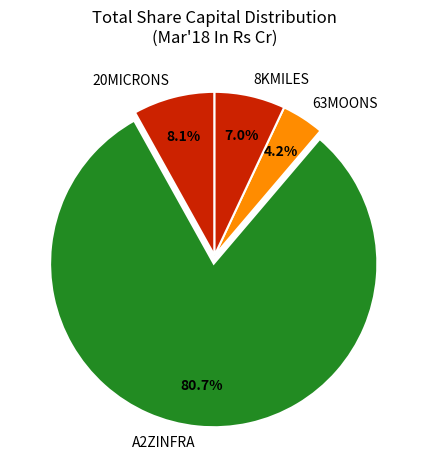

Is there any slice that represents more than half of the pie?

Yes